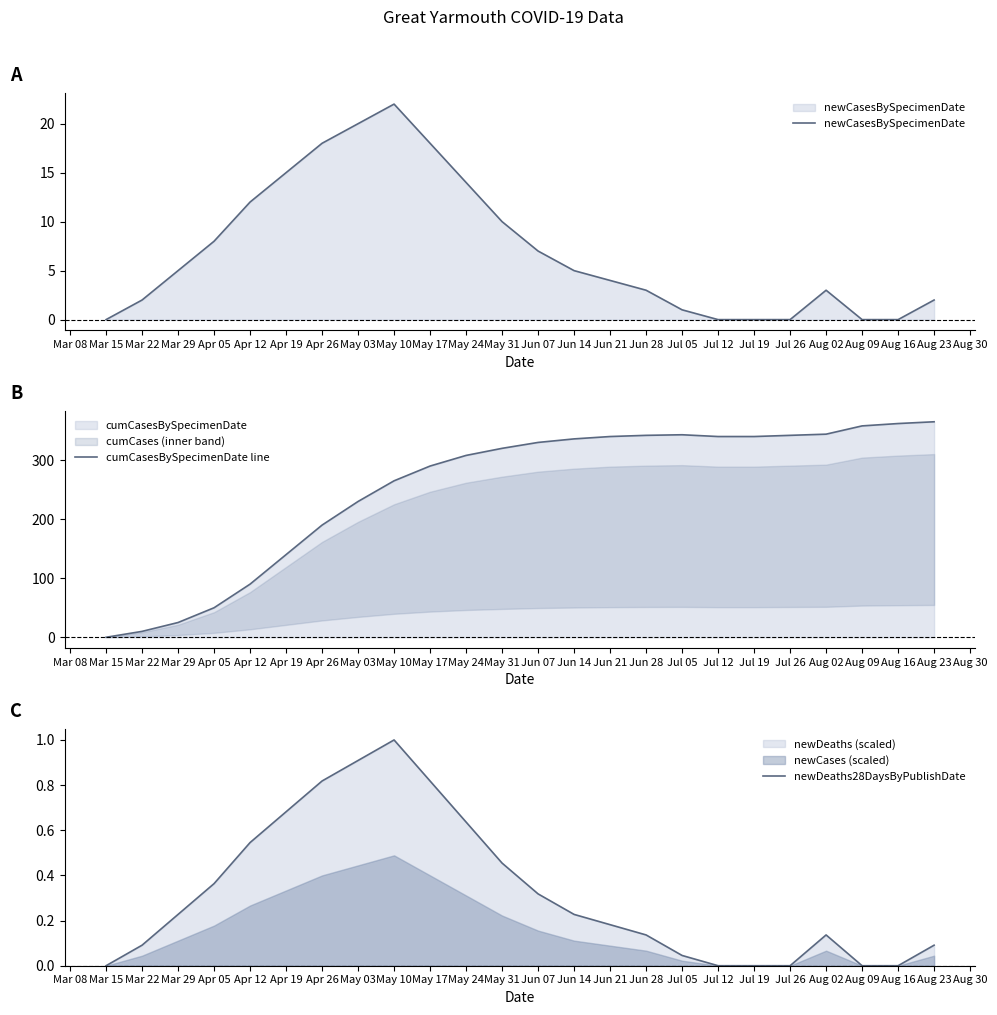

True or false: cumCasesBySpecimenDate line and newCasesBySpecimenDate intersect in this chart.

False